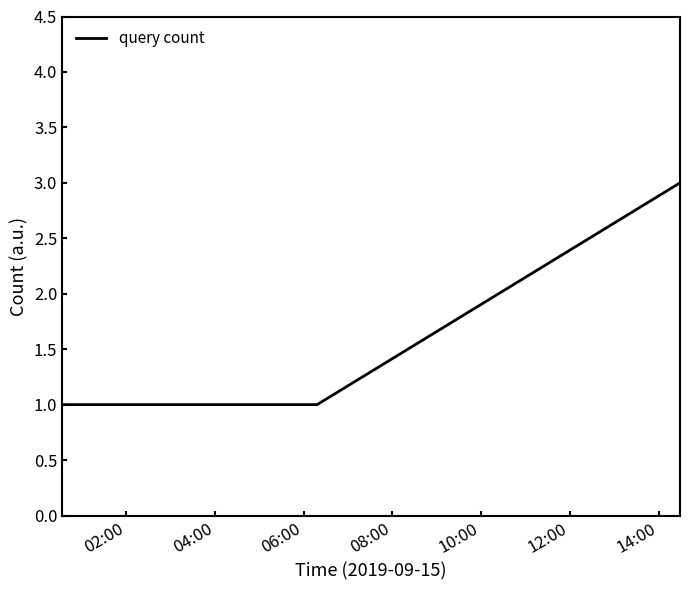

What is the sum of all values?

5